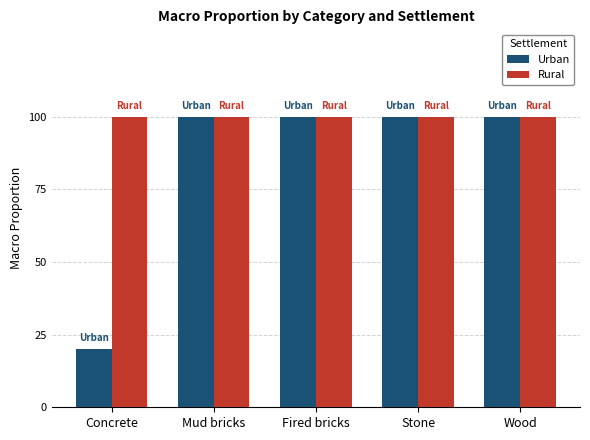

Where is Urban nearest to the value 0?

Concrete